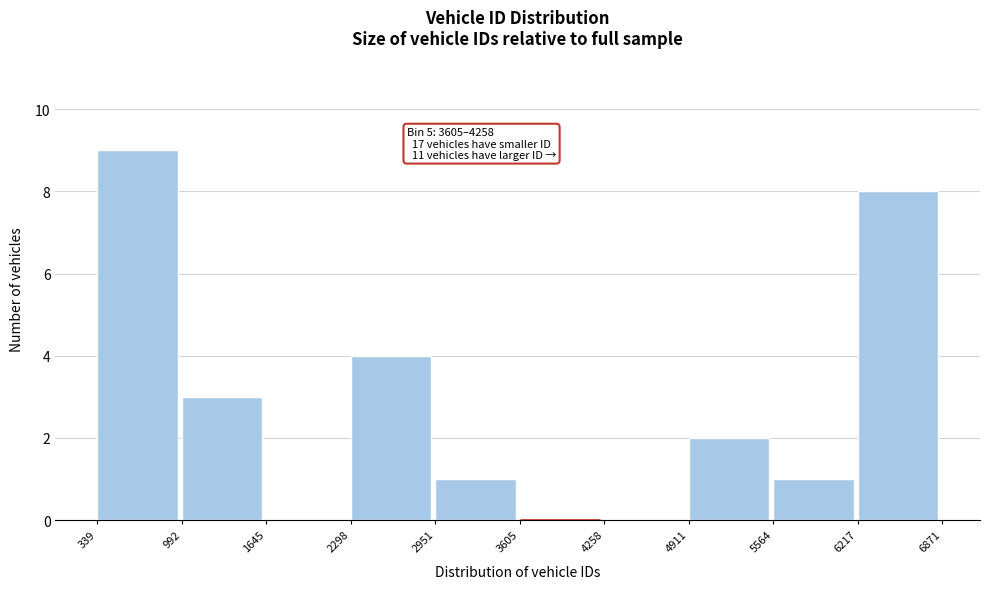

Which range on the x-axis has the tallest bar?

339 to 992